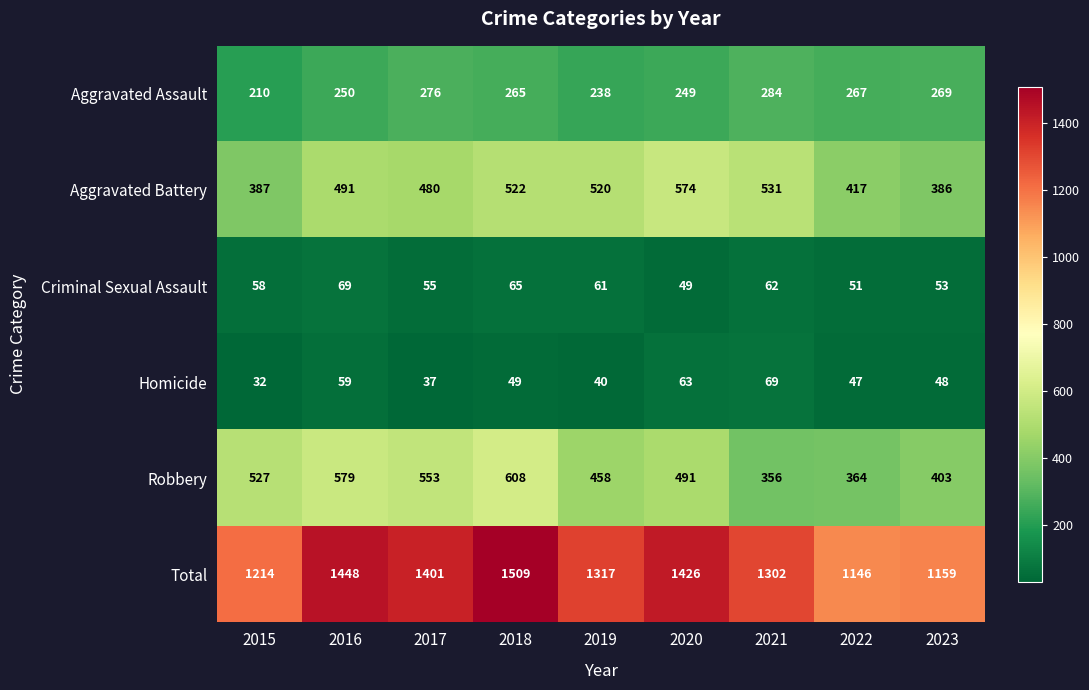

Which series has the largest range (max minus min)?

Total